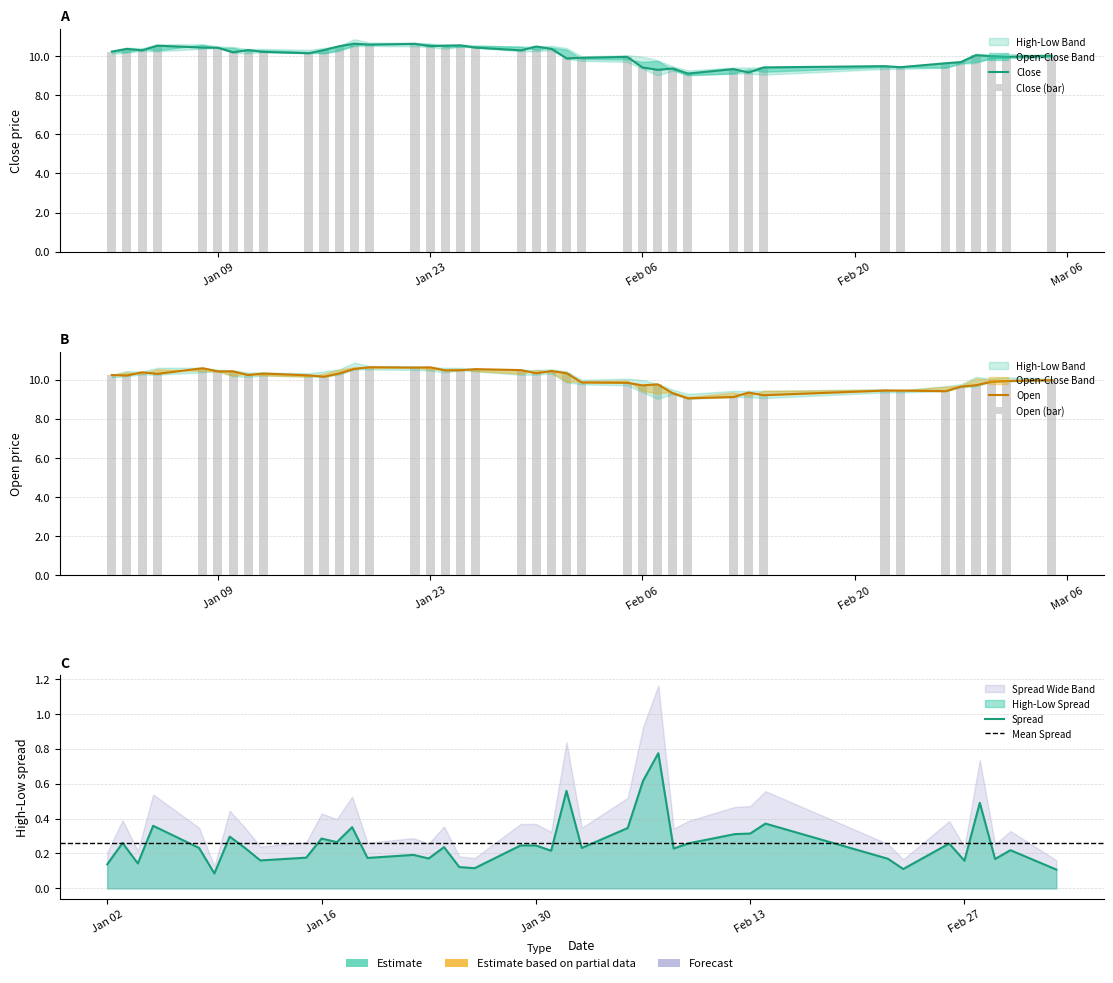

Rank the series by their average value, from lowest to highest.

open, close